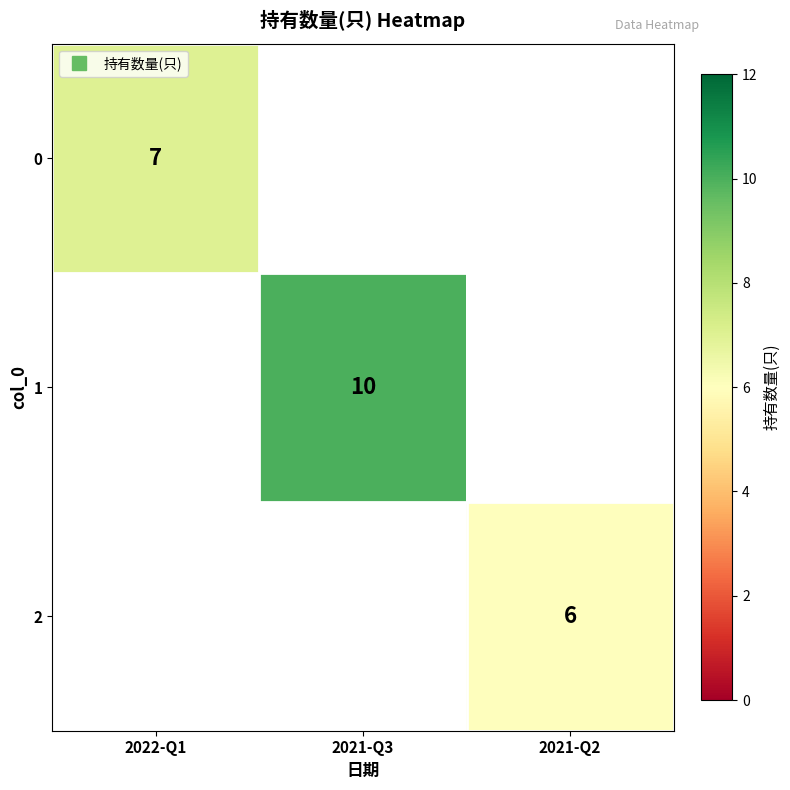

What is the maximum value shown in the chart?

10.0